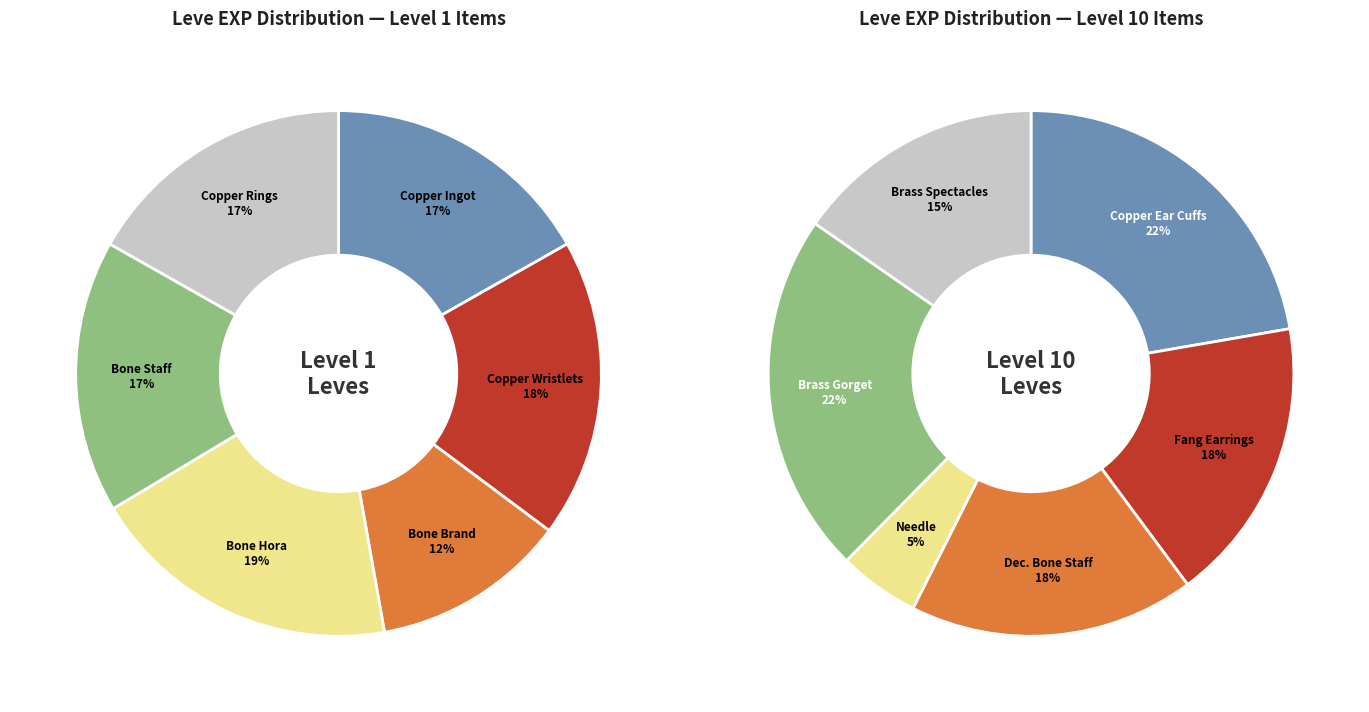

Combined, do Copper Needle and Decorated Bone Staff account for over 50%?

No